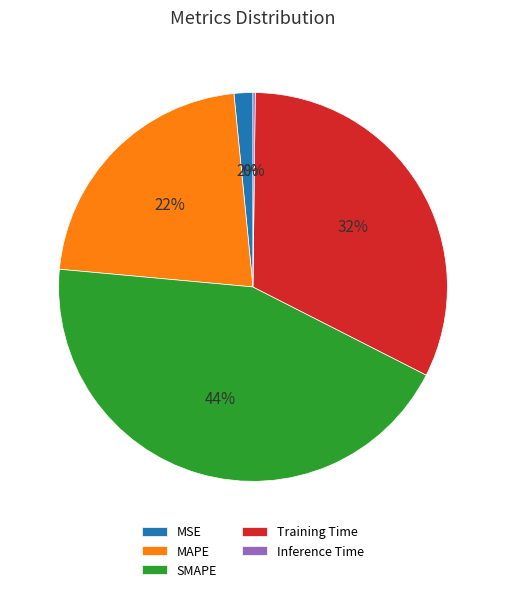

Which slice is the largest?

SMAPE